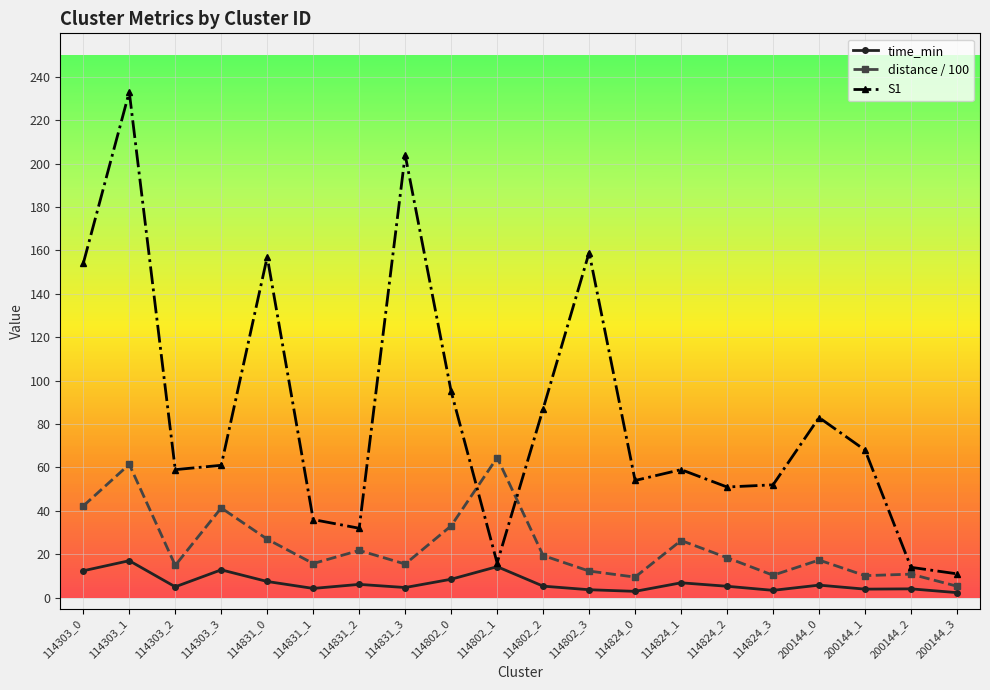

How many data points does each series have?

20